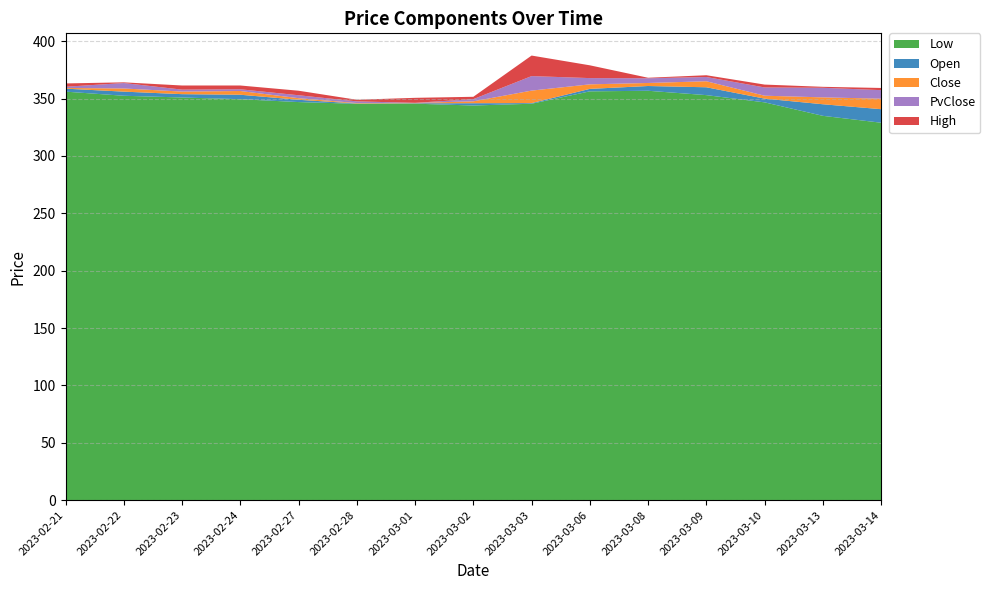

Reading left to right, extract all data points from this chart.

Open: 2023-02-21=358.7	2023-02-22=356.1	2023-02-23=353.9	2023-02-24=353.4	2023-02-27=349.0	2023-02-28=345.8	2023-03-01=346.0	2023-03-02=346.0	2023-03-03=346.1	2023-03-06=358.5	2023-03-08=361.0	2023-03-09=359.9	2023-03-10=350.0	2023-03-13=345.1	2023-03-14=340.8
Low: 2023-02-21=356.1	2023-02-22=352.5	2023-02-23=351.0	2023-02-24=349.5	2023-02-27=347.0	2023-02-28=345.5	2023-03-01=345.6	2023-03-02=344.0	2023-03-03=345.6	2023-03-06=356.4	2023-03-08=356.9	2023-03-09=353.1	2023-03-10=346.8	2023-03-13=335.0	2023-03-14=329.0
Close: 2023-02-21=358.1	2023-02-22=353.4	2023-02-23=351.6	2023-02-24=350.1	2023-02-27=347.6	2023-02-28=346.1	2023-03-01=346.2	2023-03-02=344.4	2023-03-03=357.0	2023-03-06=362.4	2023-03-08=358.4	2023-03-09=354.6	2023-03-10=347.4	2023-03-13=339.1	2023-03-14=331.6
PvClose: 2023-02-21=357.1	2023-02-22=358.1	2023-02-23=353.4	2023-02-24=351.6	2023-02-27=350.1	2023-02-28=347.6	2023-03-01=346.1	2023-03-02=346.2	2023-03-03=344.4	2023-03-06=357.0	2023-03-08=362.4	2023-03-09=358.4	2023-03-10=354.6	2023-03-13=347.4	2023-03-14=339.1
High: 2023-02-21=359.9	2023-02-22=357.5	2023-02-23=356.9	2023-02-24=354.9	2023-02-27=354.1	2023-02-28=349.0	2023-03-01=350.5	2023-03-02=348.3	2023-03-03=362.2	2023-03-06=368.1	2023-03-08=362.0	2023-03-09=359.9	2023-03-10=352.1	2023-03-13=348.3	2023-03-14=341.0